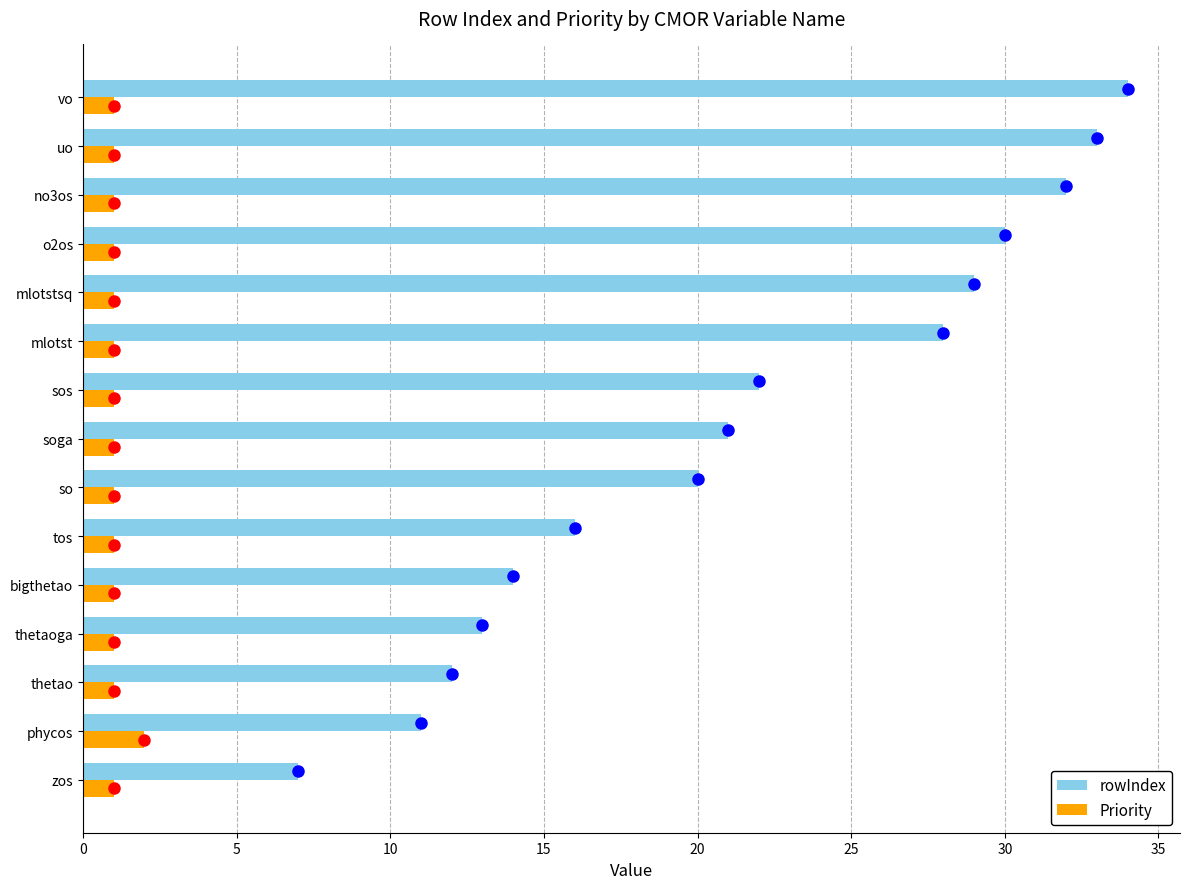

What is the difference between the maximum and minimum values in the rowIndex series?

27